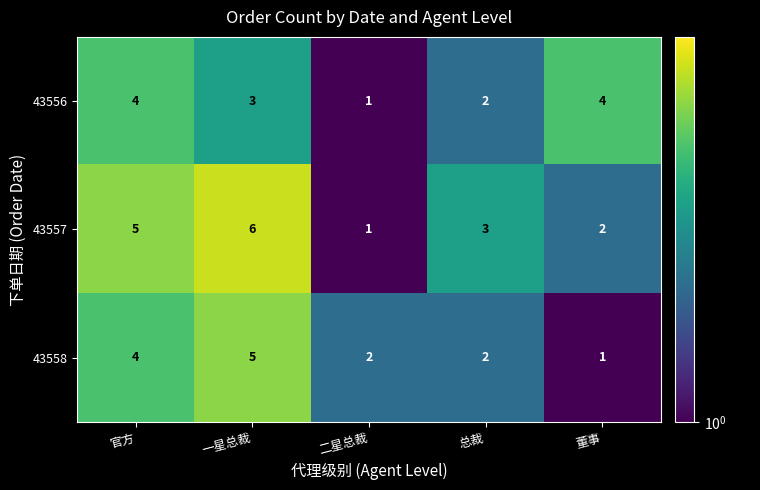

What is the difference between the maximum and second lowest values in the 43558 series?

3